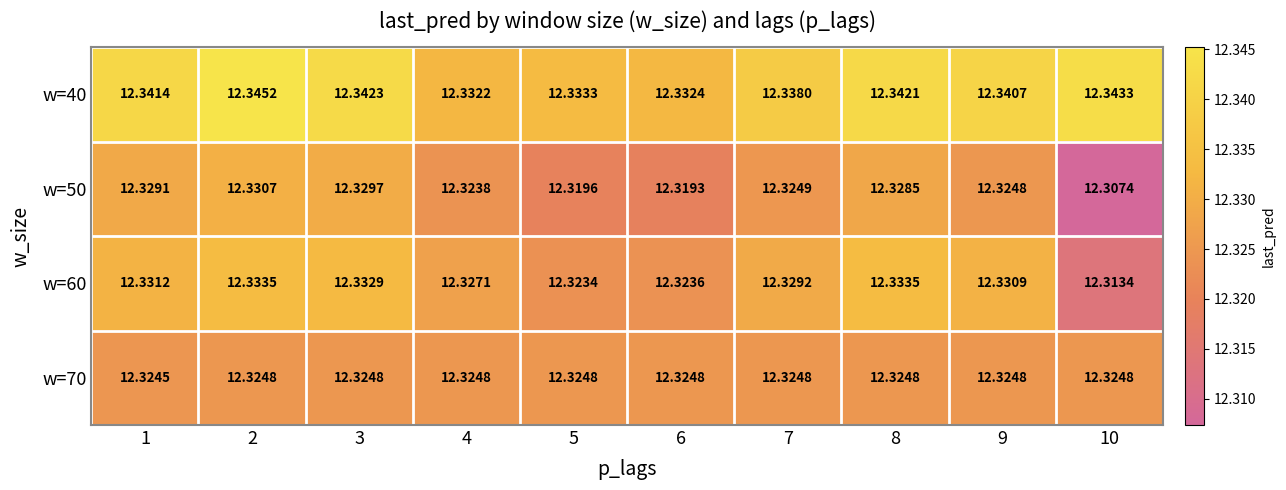

Is the value of w=70 at 7 greater than the value of w=50 at 2?

No